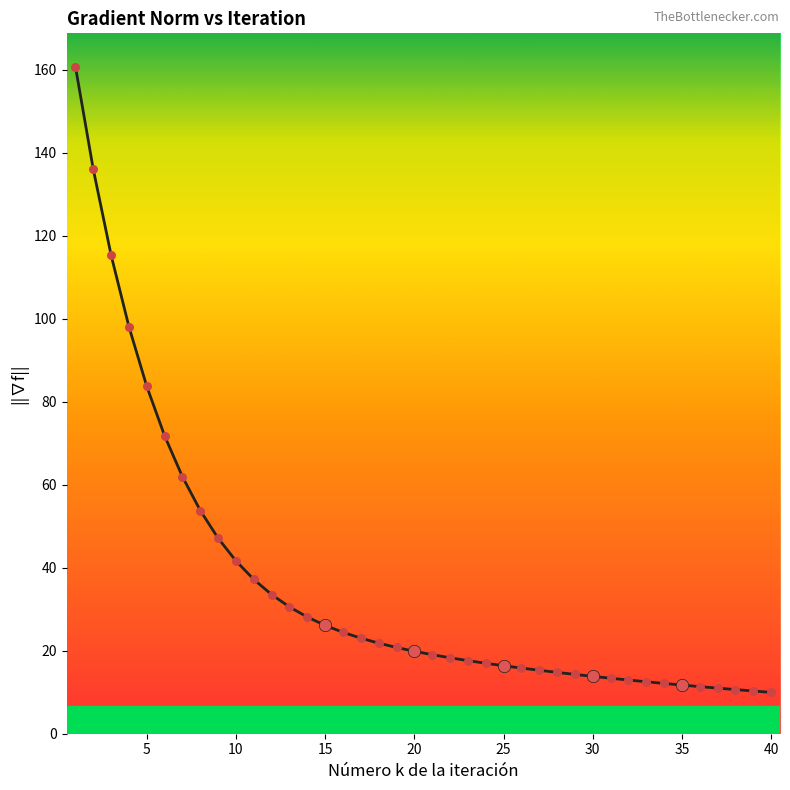

What is the smallest value displayed?

10.0